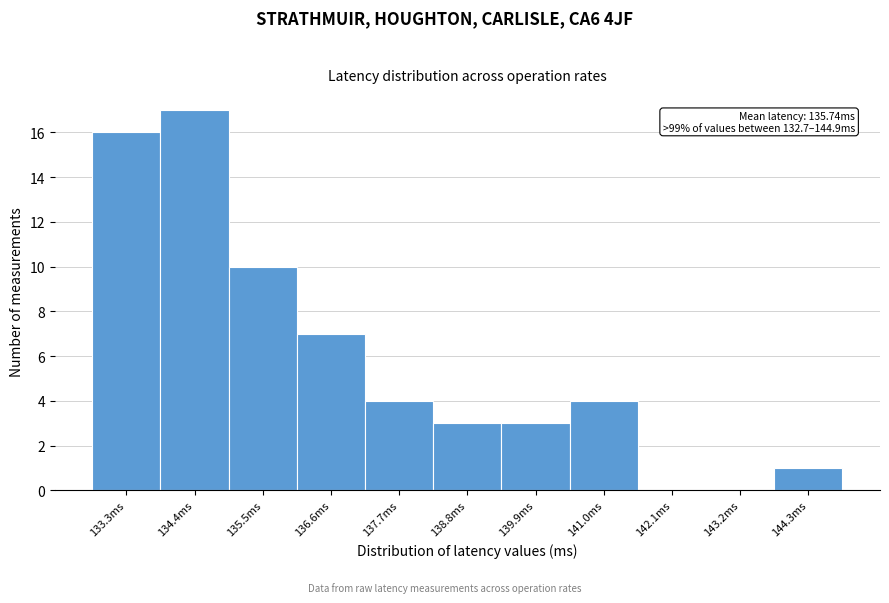

Which range on the x-axis has the tallest bar?

133.8 to 135.0